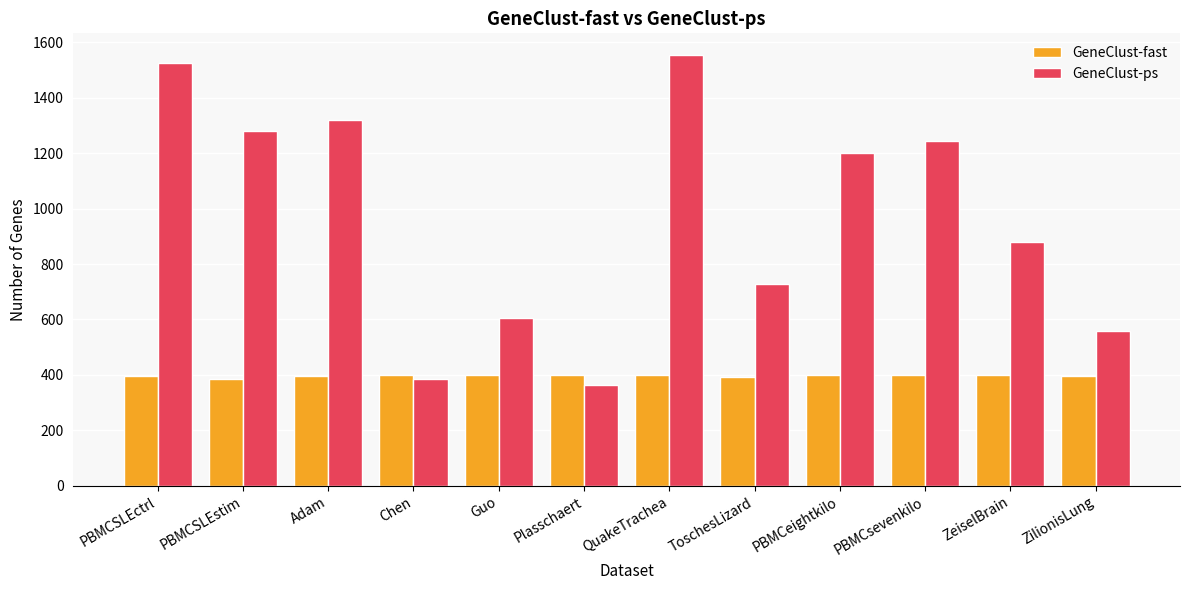

At which label does GeneClust-ps first exceed 1199?

PBMCSLEctrl